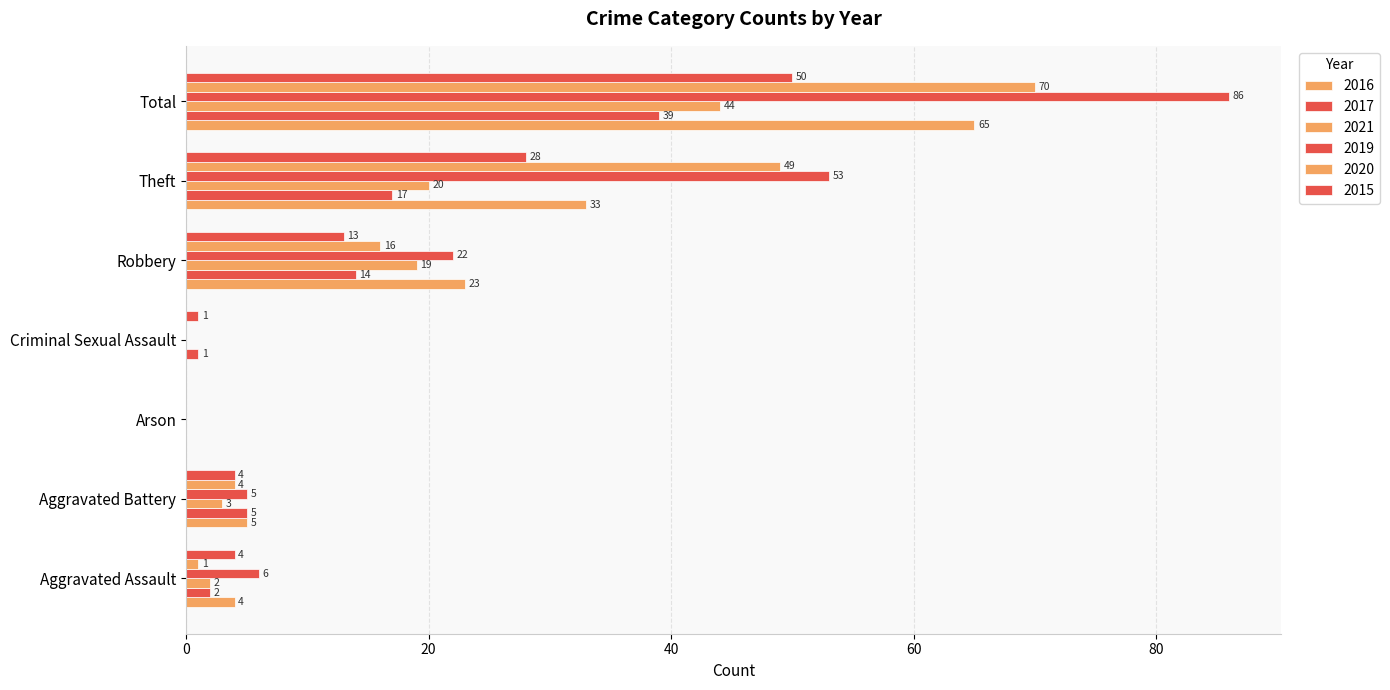

How many categories are shown in the chart?

7